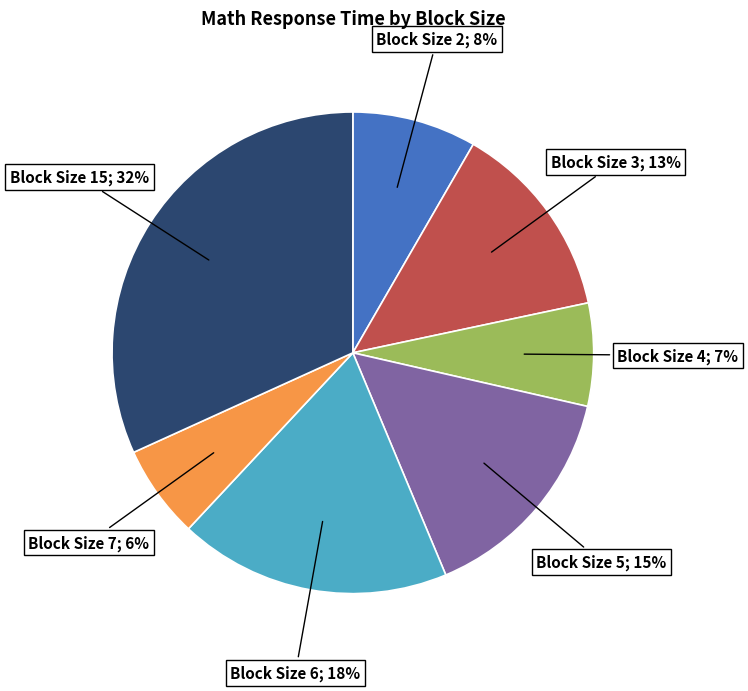

Count the number of slices in the pie.

7